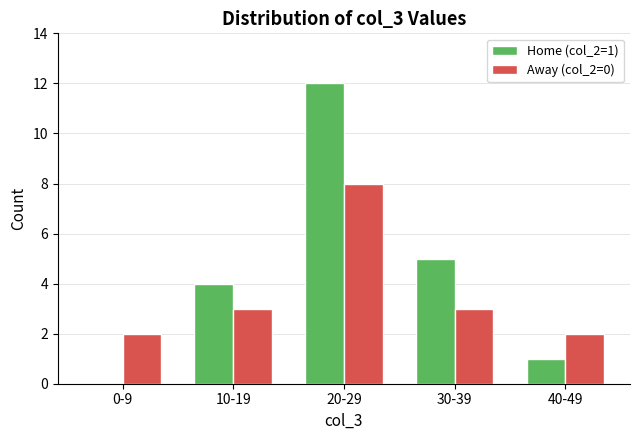

Reading left to right, transcribe all the data shown in this chart.

Home (col_2=1): 0-9=0	10-19=4	20-29=12	30-39=5	40-49=1
Away (col_2=0): 0-9=2	10-19=3	20-29=8	30-39=3	40-49=2